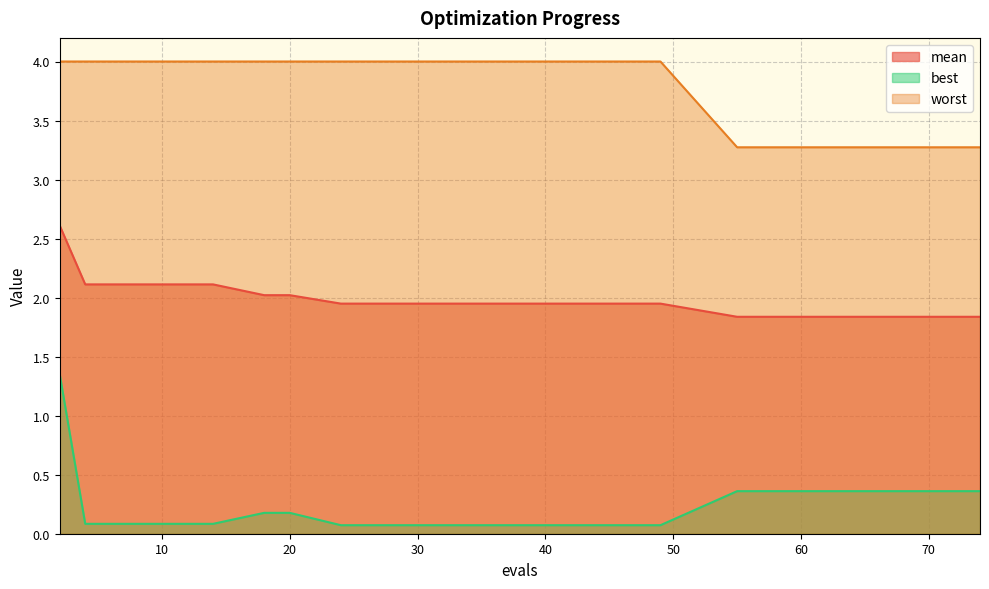

Rank the series at 8 from highest to lowest value.

worst, mean, best